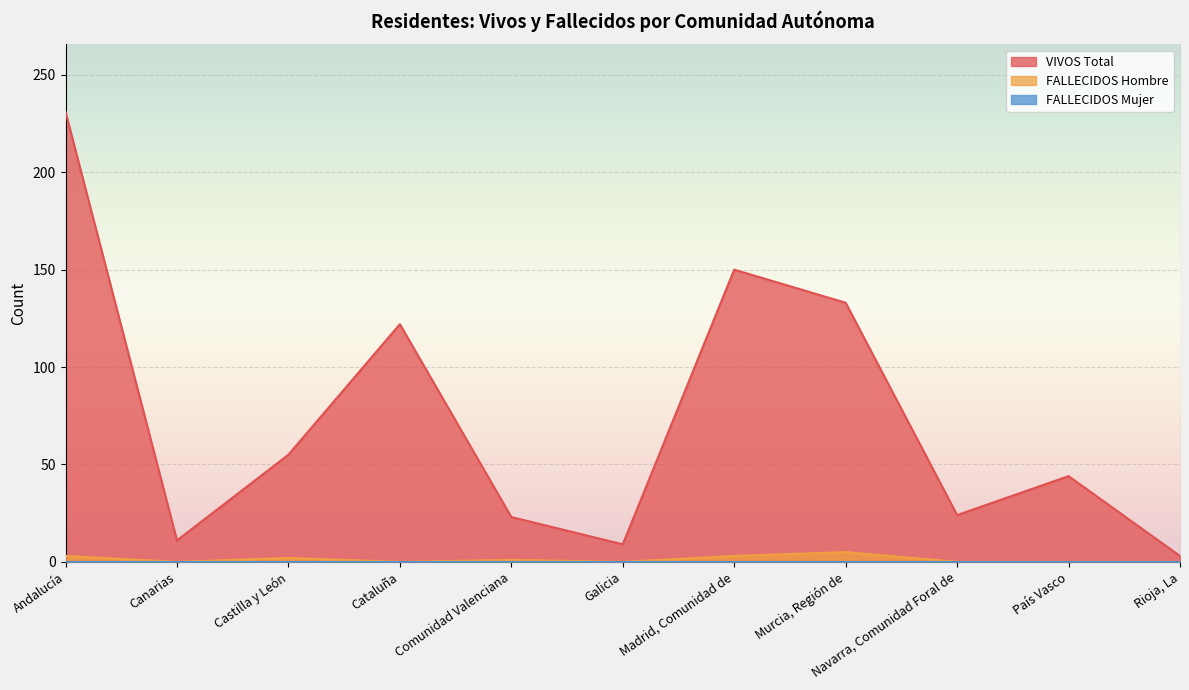

Which label corresponds to the smallest value in the chart?

Canarias